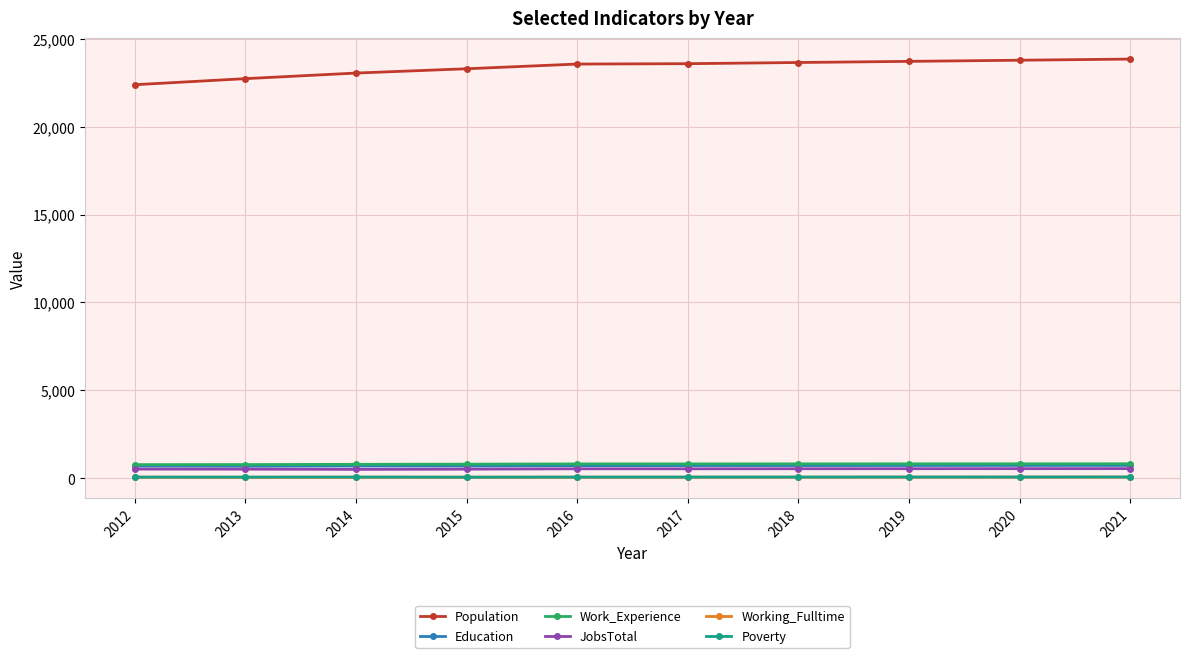

What is the difference between the second highest and minimum values in the Population series?

1392